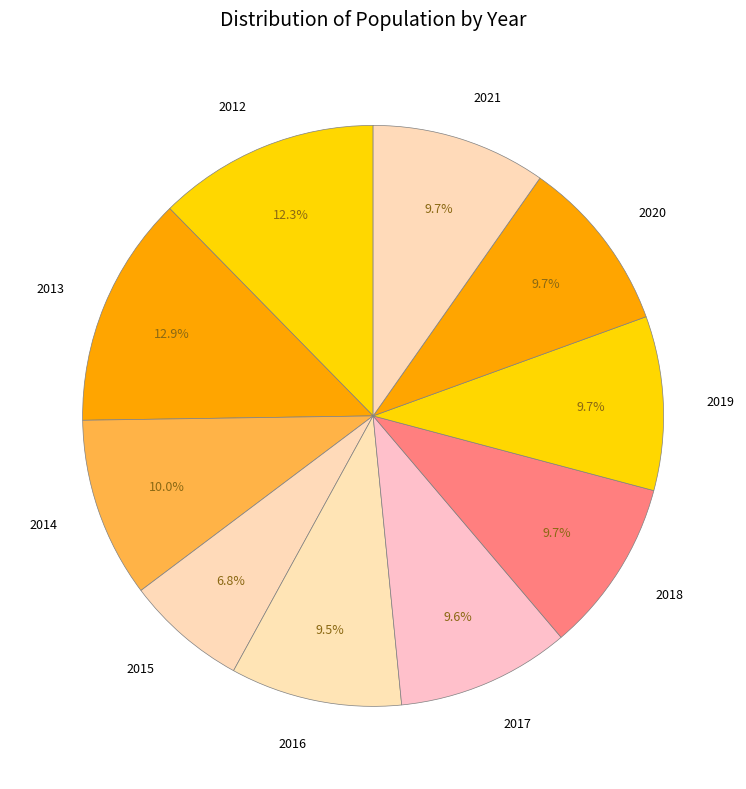

Does any single category account for the majority?

No